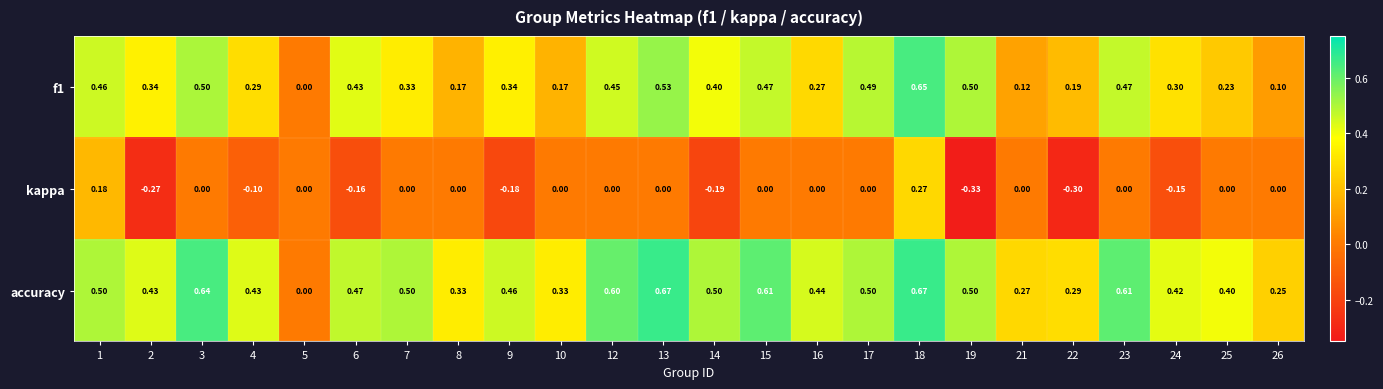

How many negative values does the kappa series have?

8